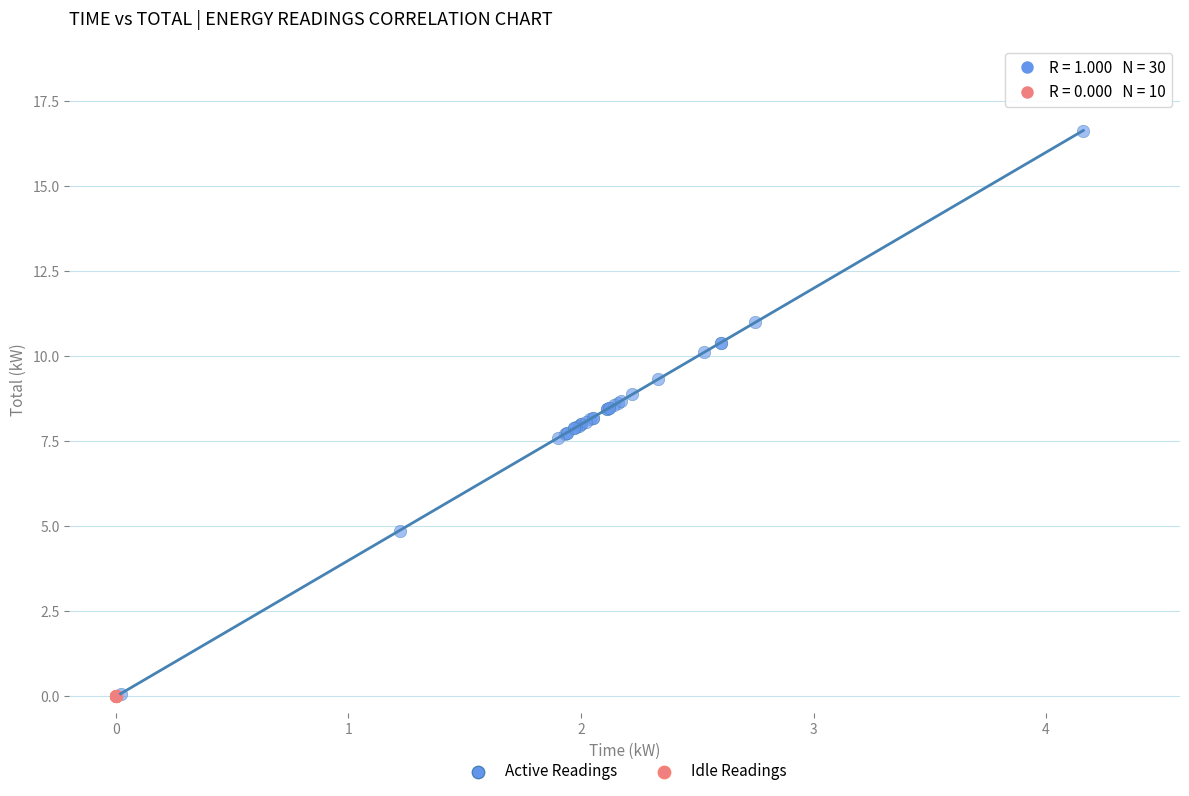

What are all the series names shown in the legend?

Active Readings, Idle Readings